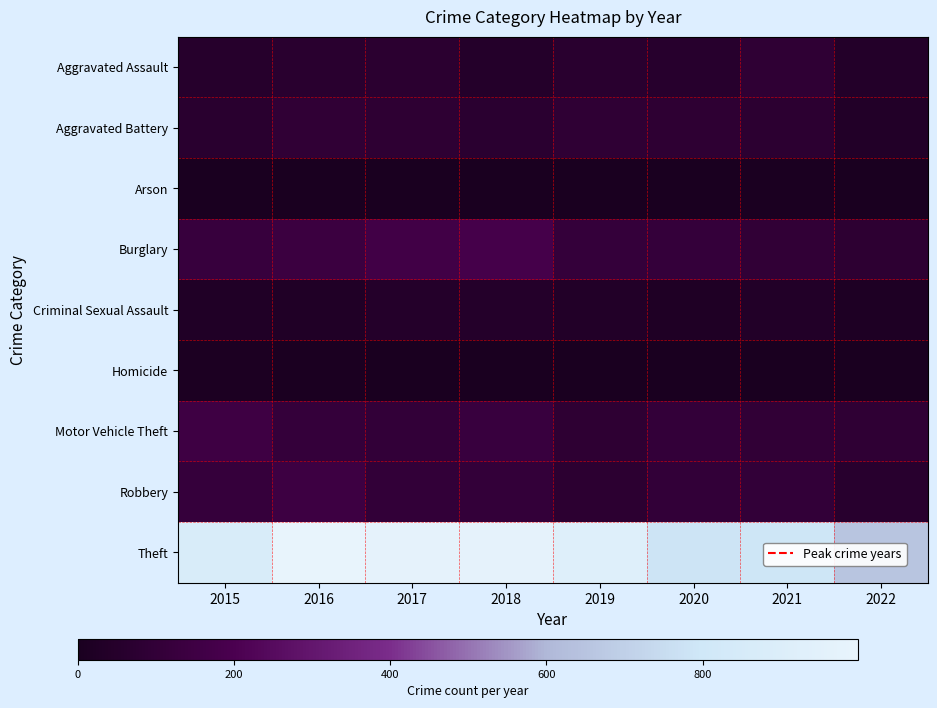

At how many categories does at least one series exceed 234?

8